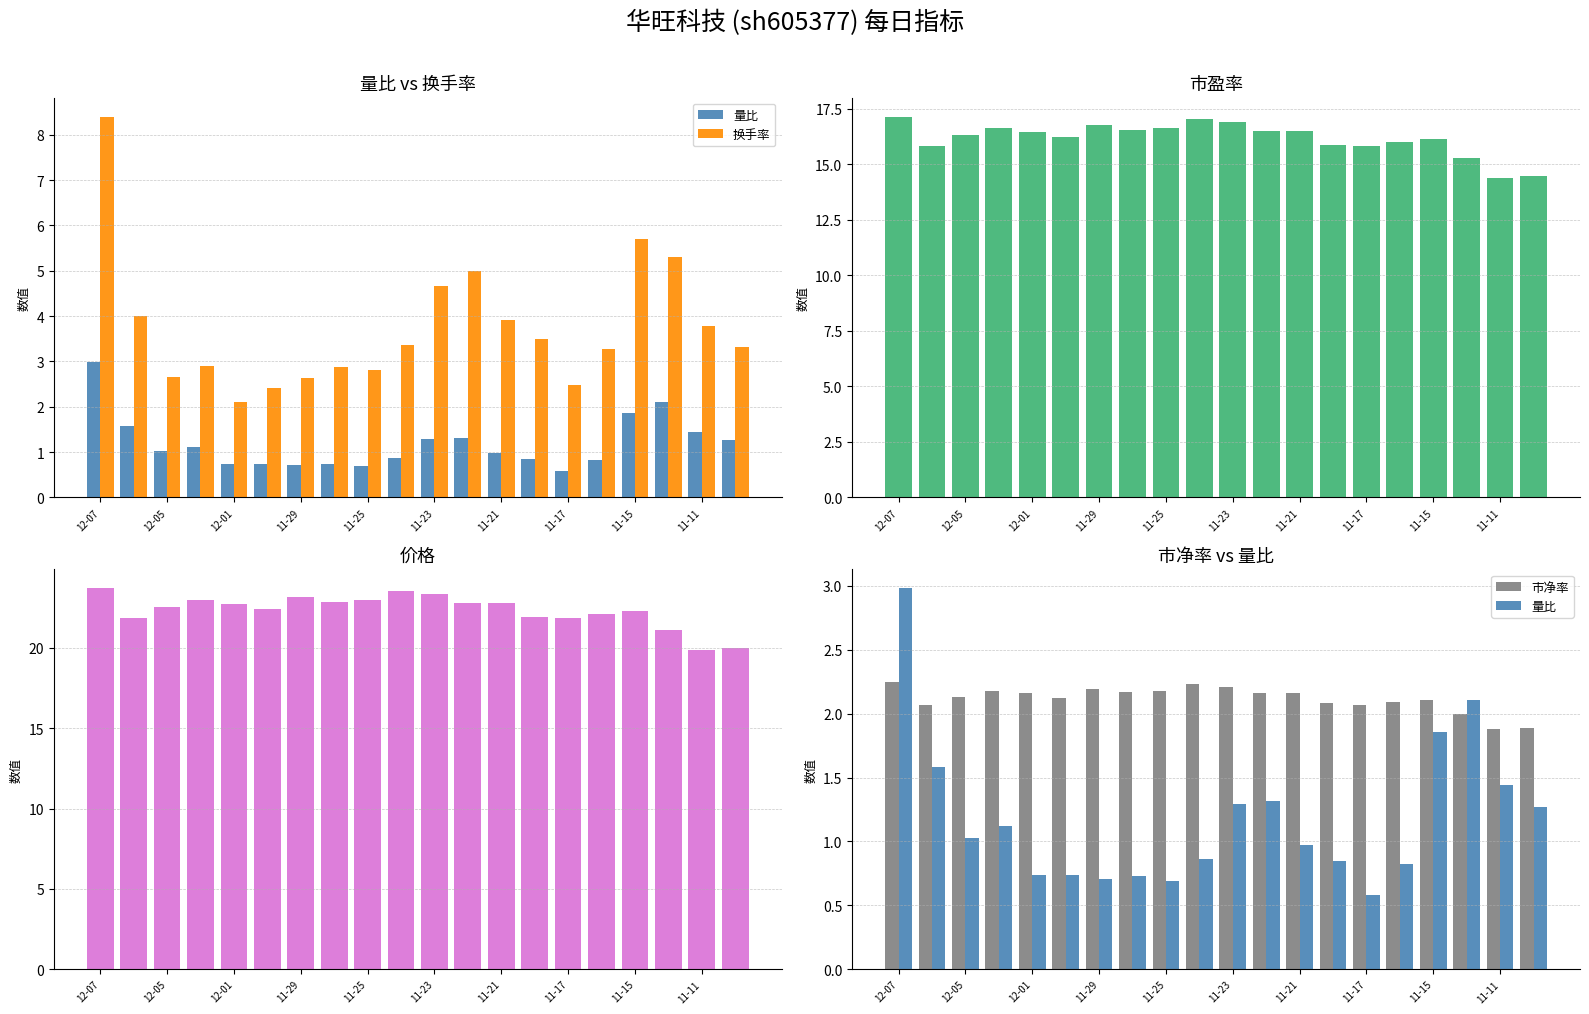

Reading left to right, list all the values displayed in this chart.

量比: 3.0	1.6	1.0	1.1	0.7	0.7	0.7	0.7	0.7	0.9	1.3	1.3	1.0	0.8	0.6	0.8	1.9	2.1	1.4	1.3
换手率: 8.4	4.0	2.7	2.9	2.1	2.4	2.6	2.9	2.8	3.4	4.7	5.0	3.9	3.5	2.5	3.3	5.7	5.3	3.8	3.3
市盈率: 17.1	15.8	16.3	16.6	16.5	16.2	16.8	16.5	16.6	17.0	16.9	16.5	16.5	15.9	15.8	16.0	16.1	15.3	14.4	14.5
价格: 23.7	21.9	22.5	23.0	22.8	22.4	23.1	22.9	23.0	23.5	23.4	22.8	22.8	21.9	21.9	22.1	22.3	21.1	19.9	20.0
市净率: 2.2	2.1	2.1	2.2	2.2	2.1	2.2	2.2	2.2	2.2	2.2	2.2	2.2	2.1	2.1	2.1	2.1	2.0	1.9	1.9